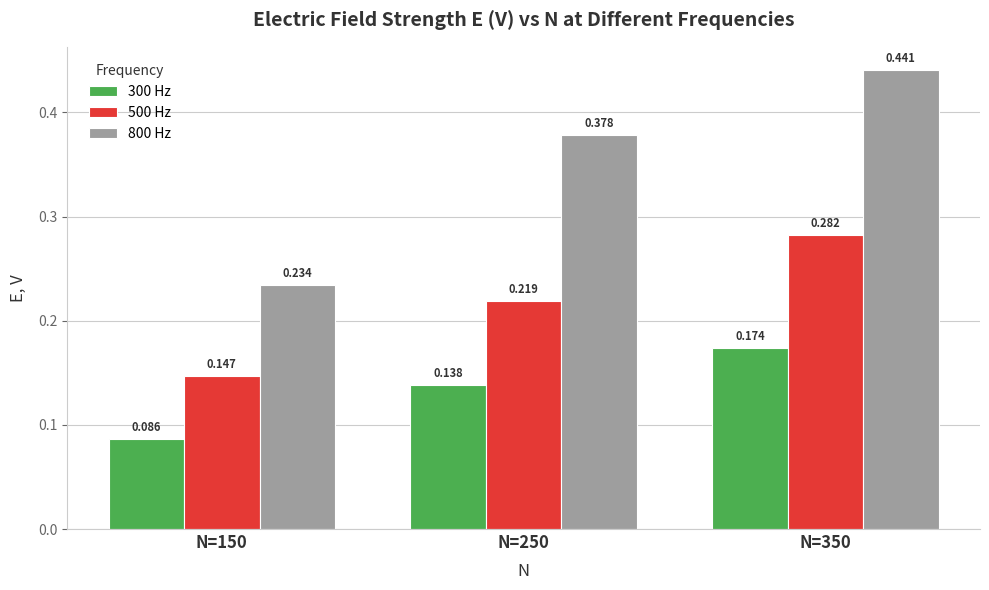

Are the bars grouped side by side (vs. stacked)?

Yes